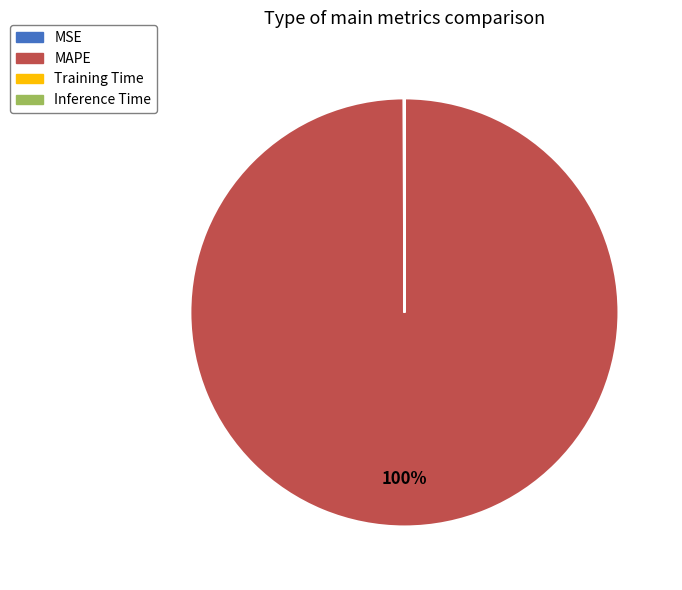

Which slice is the largest?

MAPE